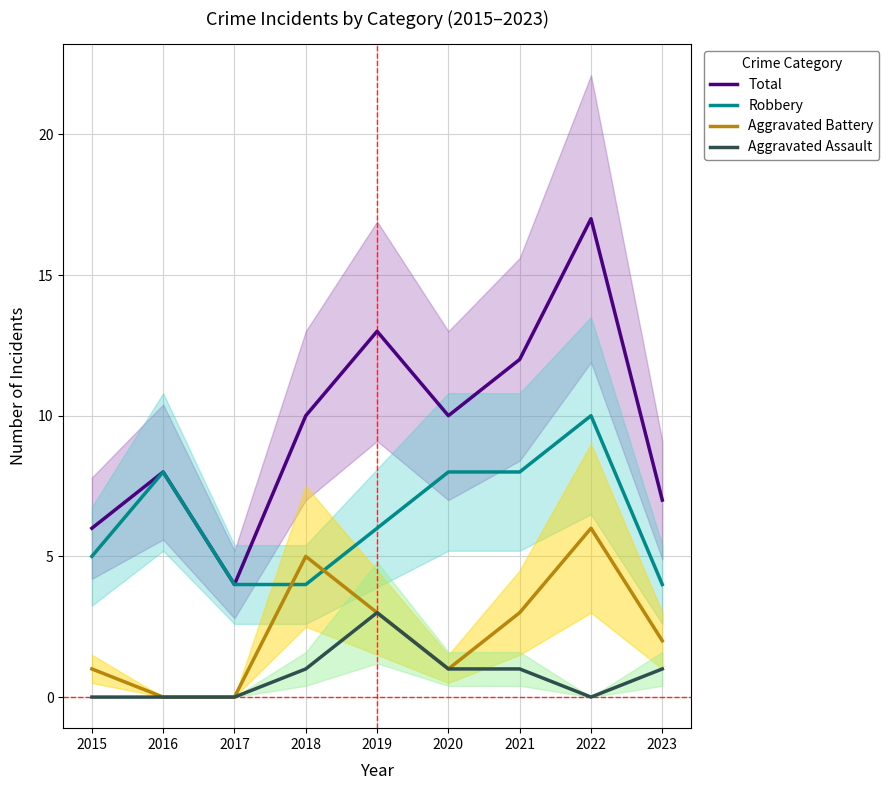

Which label corresponds to the largest value in the chart?

2022